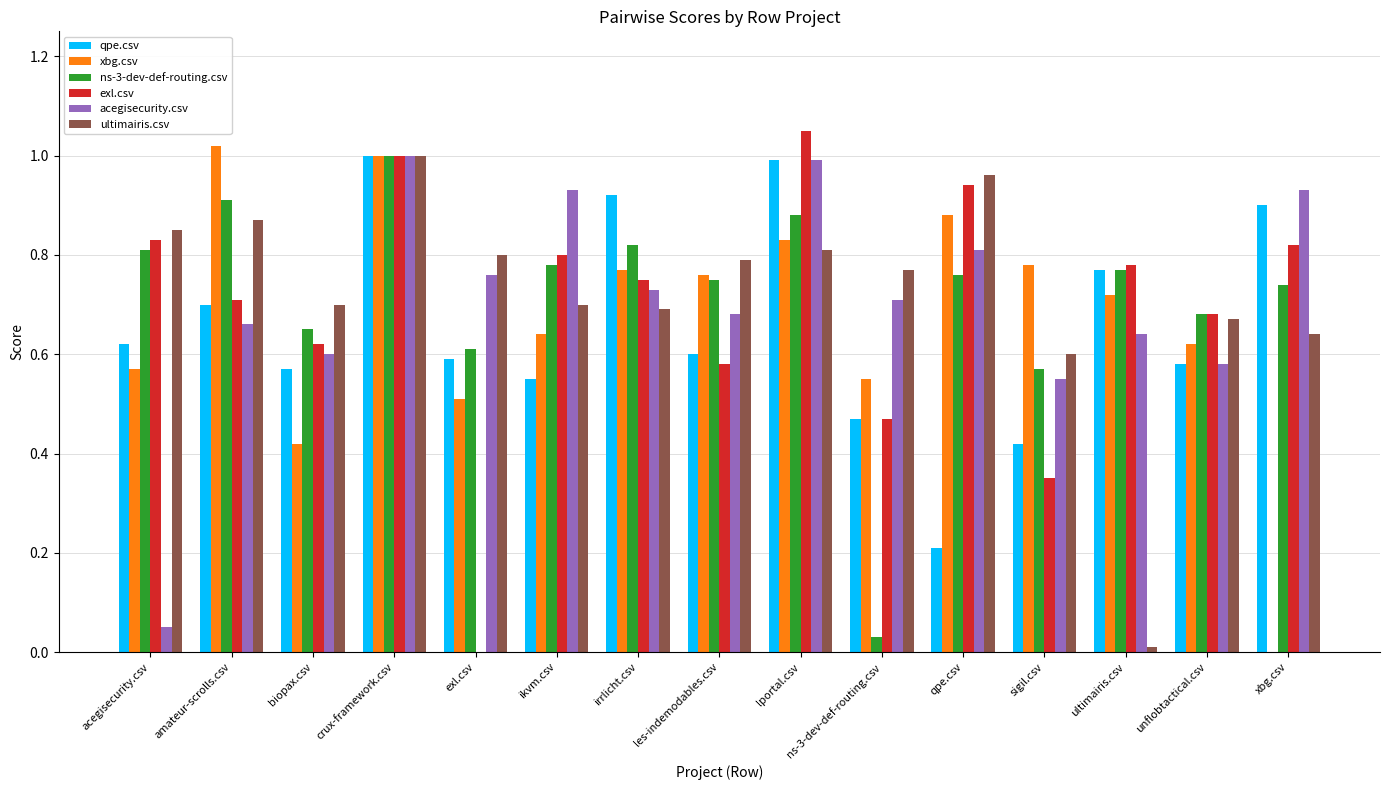

What is the sum of all xbg.csv values?

10.1